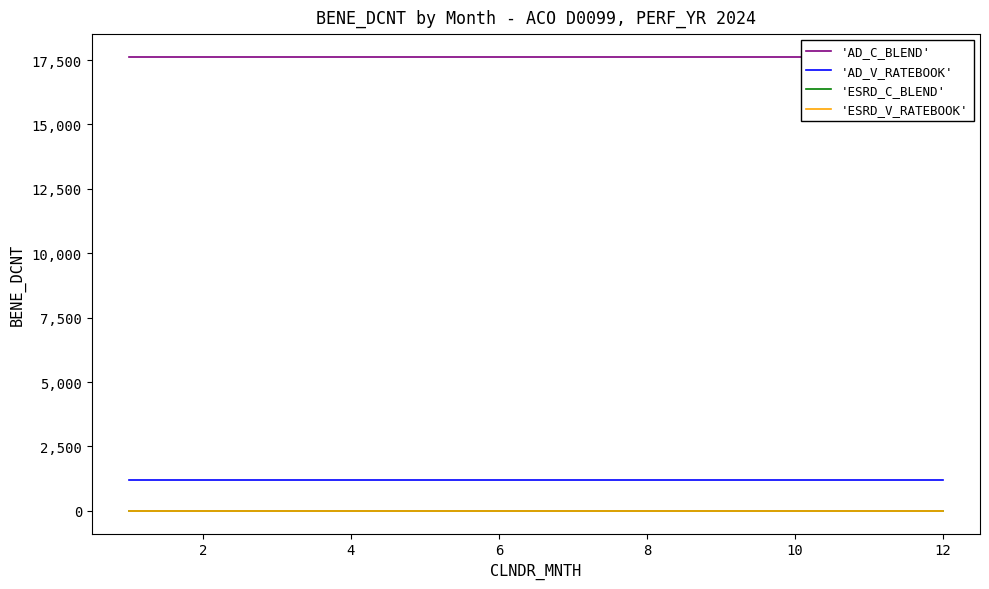

What is the value of the 'ESRD_C_BLEND' point at the 6th from the left?

7